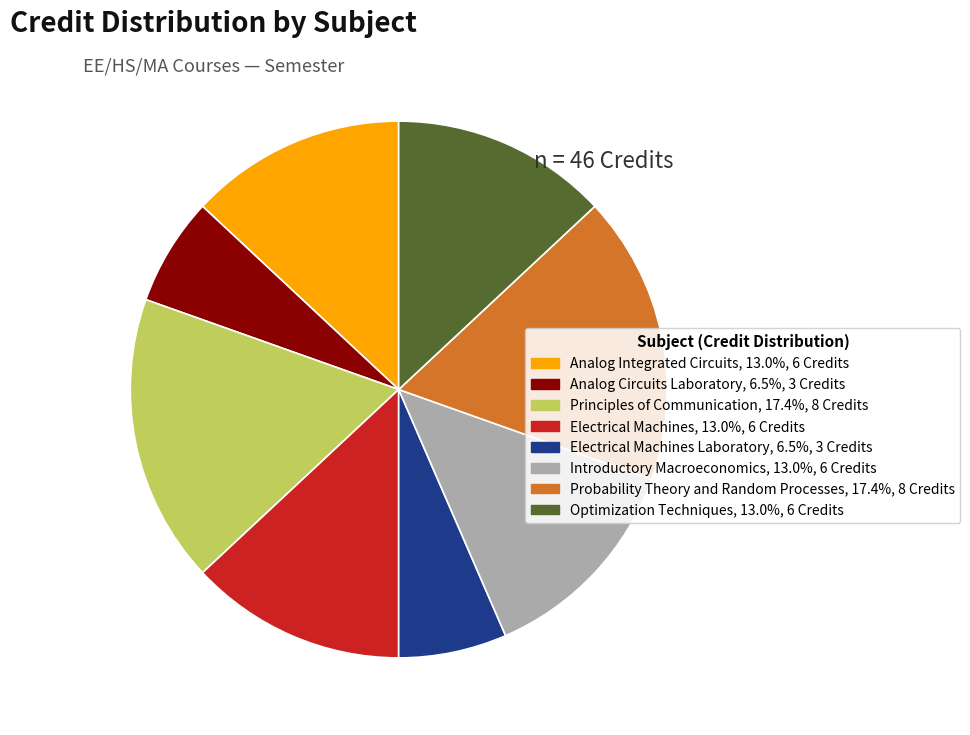

Is the sum of Probability Theory and Random Processes, 17.4%, 8 Credits and Introductory Macroeconomics, 13.0%, 6 Credits greater than half?

No